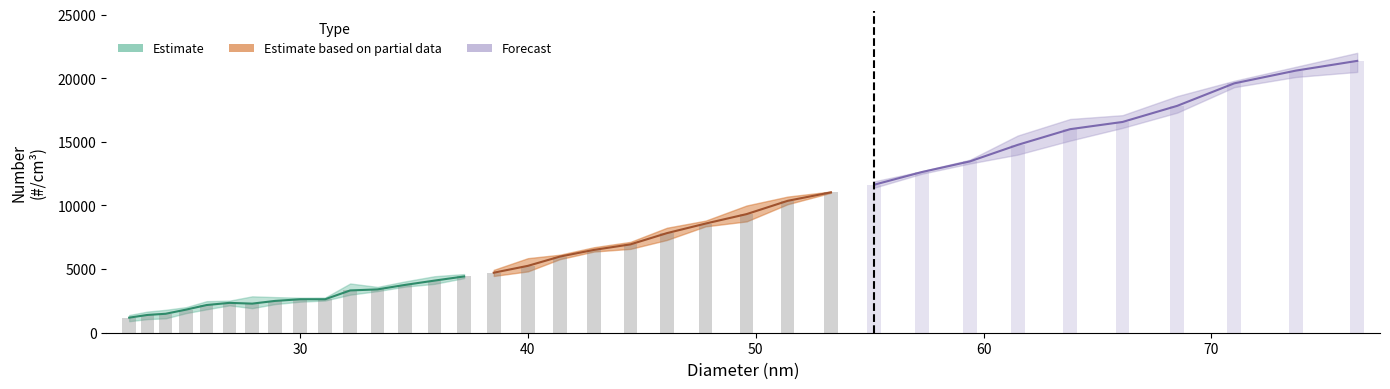

Reading left to right, list all the values displayed in this chart.

Number_1: 22.5=1260.0	23.3=1460.0	24.1=1130.0	25.0=1540.0	25.9=1840.0	26.9=2150.0	27.9=2070.0	28.9=2250.0	30.0=2440.0	31.1=2760.0	32.2=3870.0	33.4=3350.0	34.6=3620.0	35.9=3840.0	37.2=4290.0	38.5=4940.0	40.0=4820.0	41.4=6130.0	42.9=6430.0	44.5=7100.0	46.1=7940.0	47.8=8360.0	49.6=10000.0	51.4=10700.0	53.3=11000.0	55.2=11600.0	57.3=12700.0	59.4=13300.0	61.5=14000.0	63.8=15100.0	66.1=16100.0	68.5=17600.0	71.0=19800.0	73.7=20800.0	76.4=21600.0
Number_2: 22.5=904.9	23.3=1070.0	24.1=1540.0	25.0=2010.0	25.9=2480.0	26.9=2370.0	27.9=2860.0	28.9=2800.0	30.0=2700.0	31.1=2600.0	32.2=3110.0	33.4=3270.0	34.6=3620.0	35.9=4440.0	37.2=4370.0	38.5=4750.0	40.0=5860.0	41.4=6040.0	42.9=6720.0	44.5=6590.0	46.1=8250.0	47.8=8570.0	49.6=9220.0	51.4=10300.0	53.3=11100.0	55.2=11900.0	57.3=12500.0	59.4=13600.0	61.5=15500.0	63.8=16800.0	66.1=16500.0	68.5=17300.0	71.0=19300.0	73.7=20100.0	76.4=22000.0
Number_3: 22.5=1390.0	23.3=1660.0	24.1=1800.0	25.0=1900.0	25.9=2210.0	26.9=2520.0	27.9=1930.0	28.9=2450.0	30.0=2750.0	31.1=2530.0	32.2=2990.0	33.4=3600.0	34.6=4030.0	35.9=4010.0	37.2=4610.0	38.5=4460.0	40.0=5090.0	41.4=5780.0	42.9=6380.0	44.5=7140.0	46.1=7290.0	47.8=8810.0	49.6=8750.0	51.4=10100.0	53.3=11000.0	55.2=11400.0	57.3=12700.0	59.4=13500.0	61.5=14800.0	63.8=16100.0	66.1=17100.0	68.5=18600.0	71.0=19700.0	73.7=20900.0	76.4=20500.0